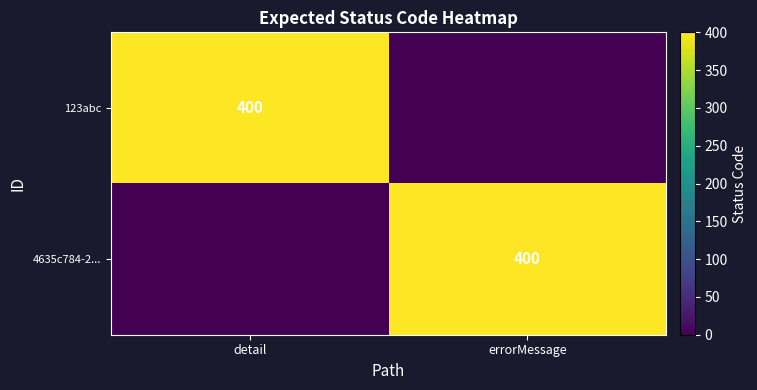

The value of 4635c784-2... at errorMessage is 144. True or false?

False